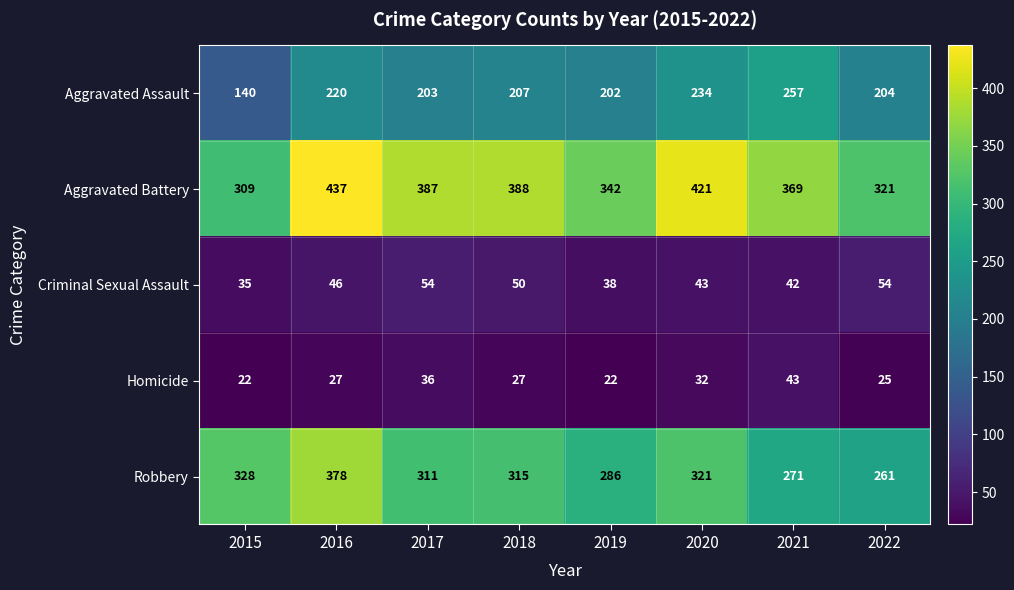

True or false: Robbery has a value of 98 at 2018.

False